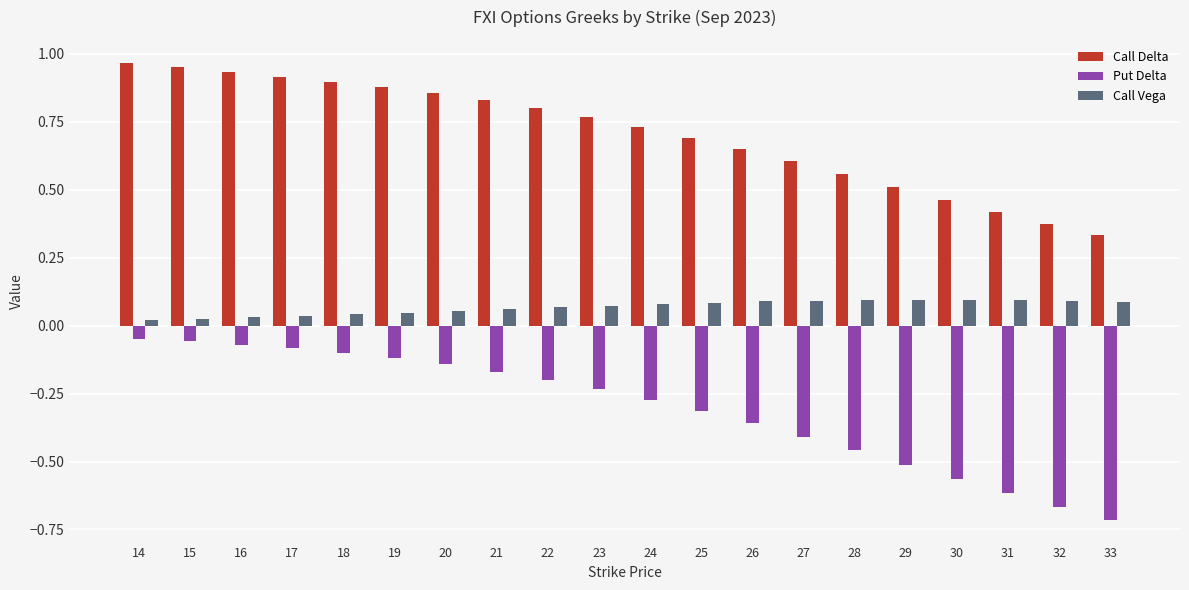

Which series has the largest total across all categories?

Call Delta